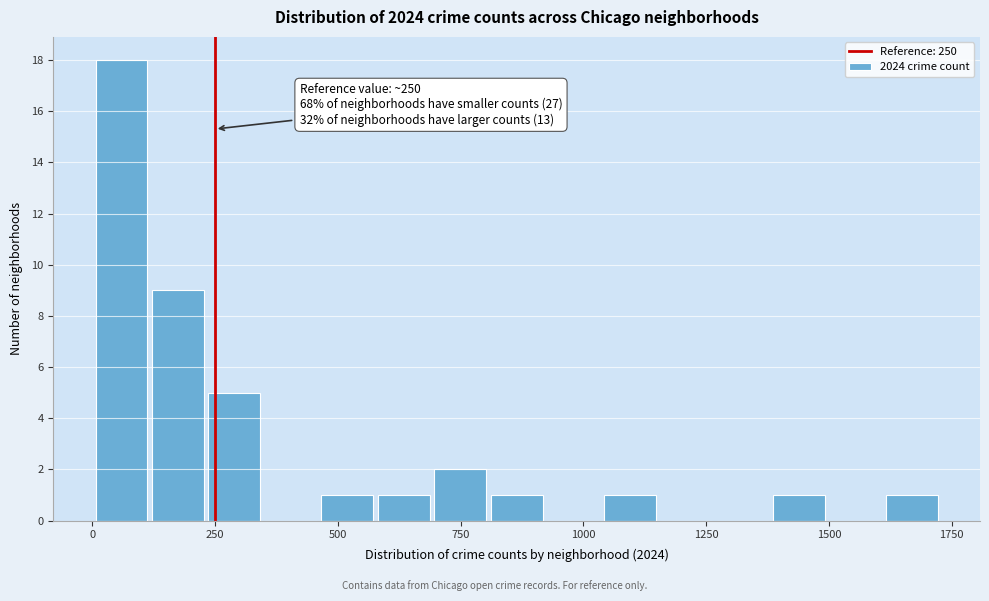

Around what value on the x-axis is the tallest bar? Give the approximate position of its centre, as read against the axis.

50